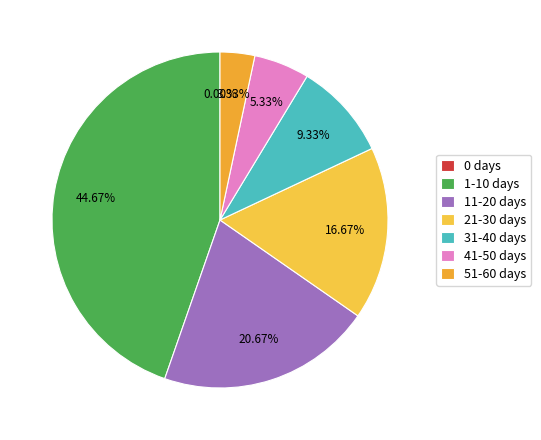

What is the ratio of the value at 41-50 days to the value at 1-10 days?

0.1